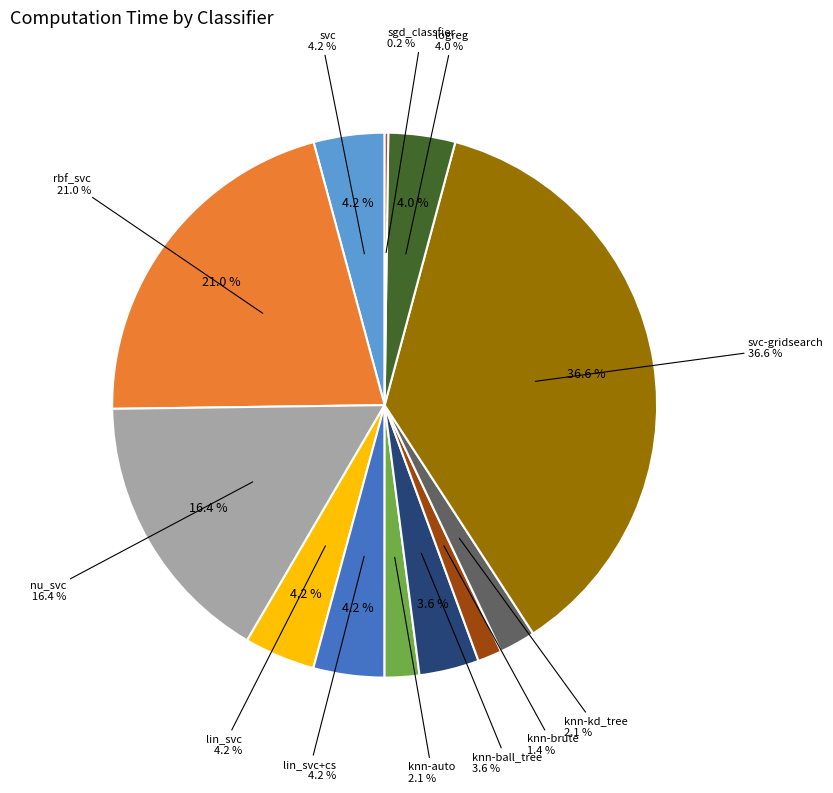

The svc slice represents 1% of the pie. True or false?

False